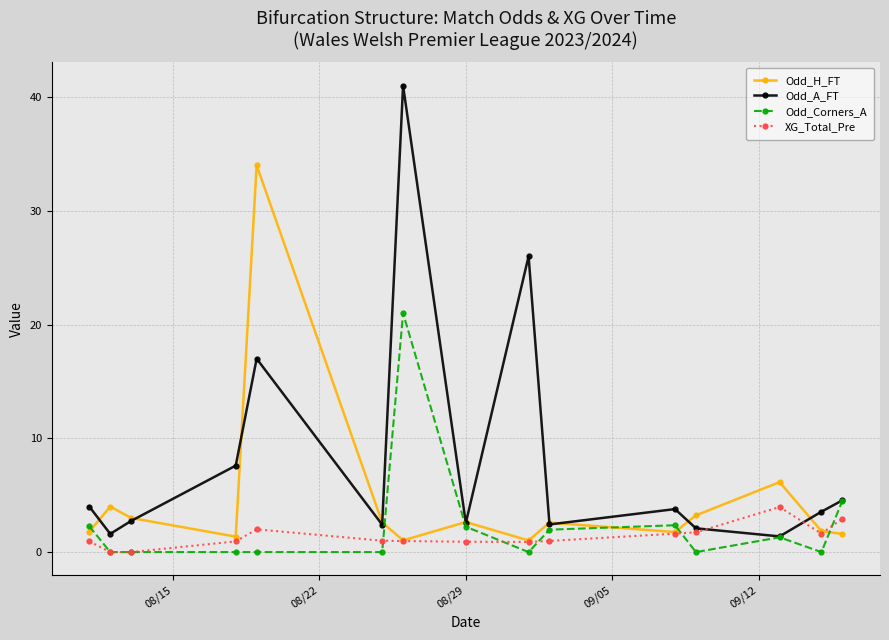

How many distinct data groups are displayed?

4